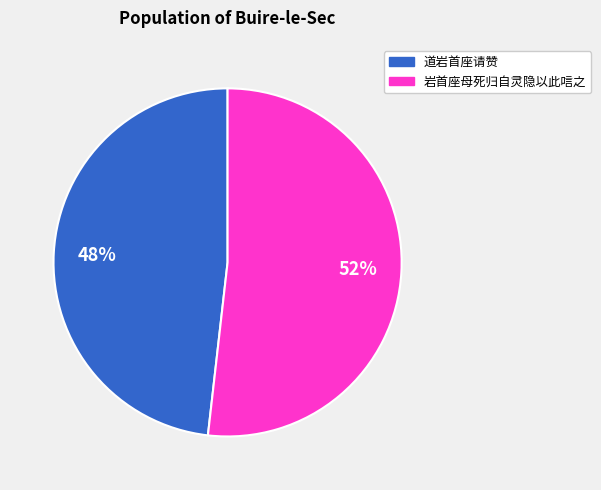

Rank the categories by value from lowest to highest.

道岩首座请赞, 岩首座母死归自灵隐以此唁之